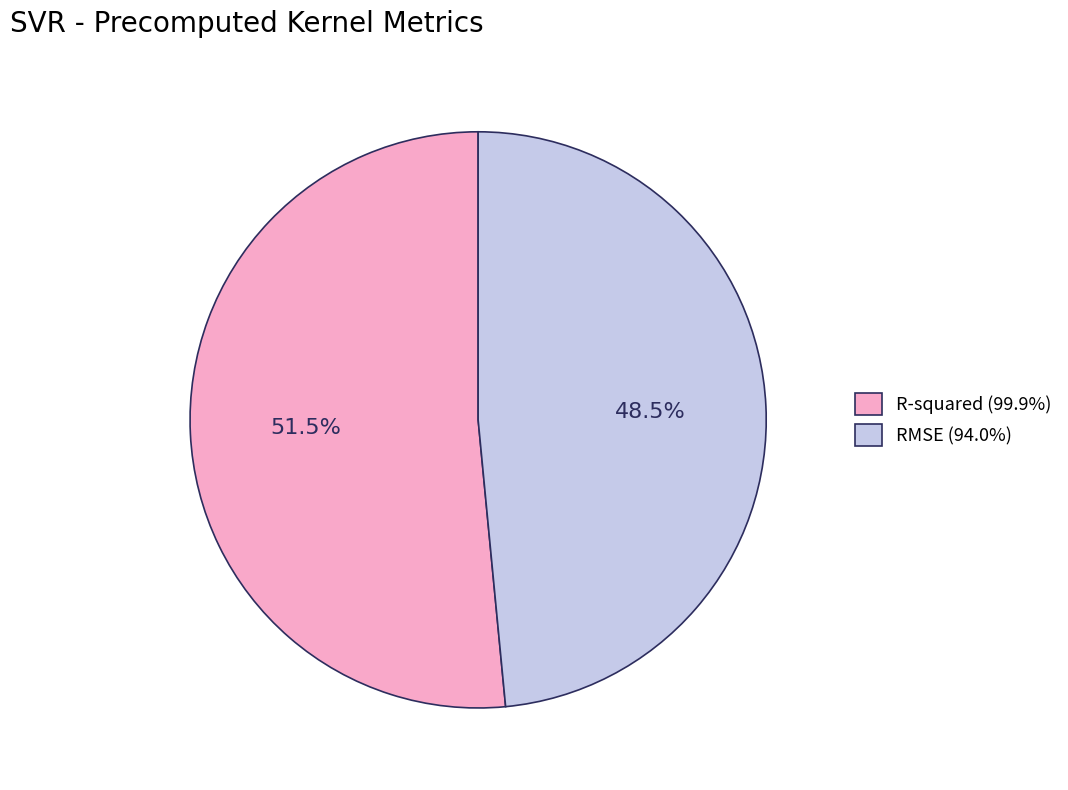

Is there a majority slice in this chart?

Yes